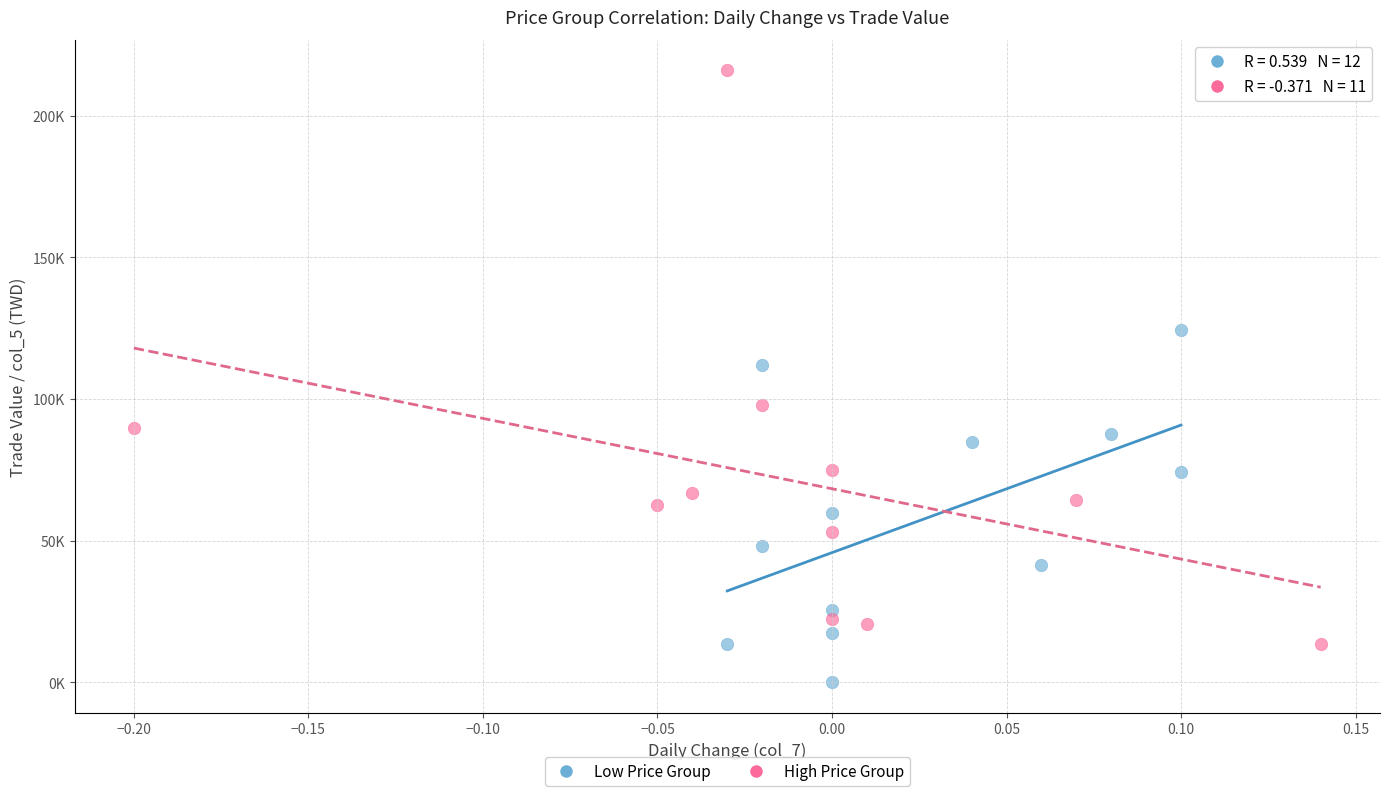

Which series reaches the minimum Y coordinate?

Low Price Group